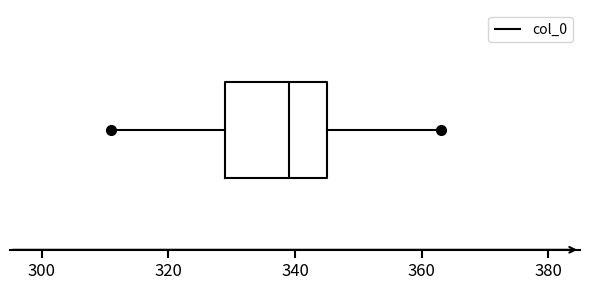

Where is the right edge of the box on the x-axis? The values are not printed on the chart, so give them approximately, as read against the axis.

346